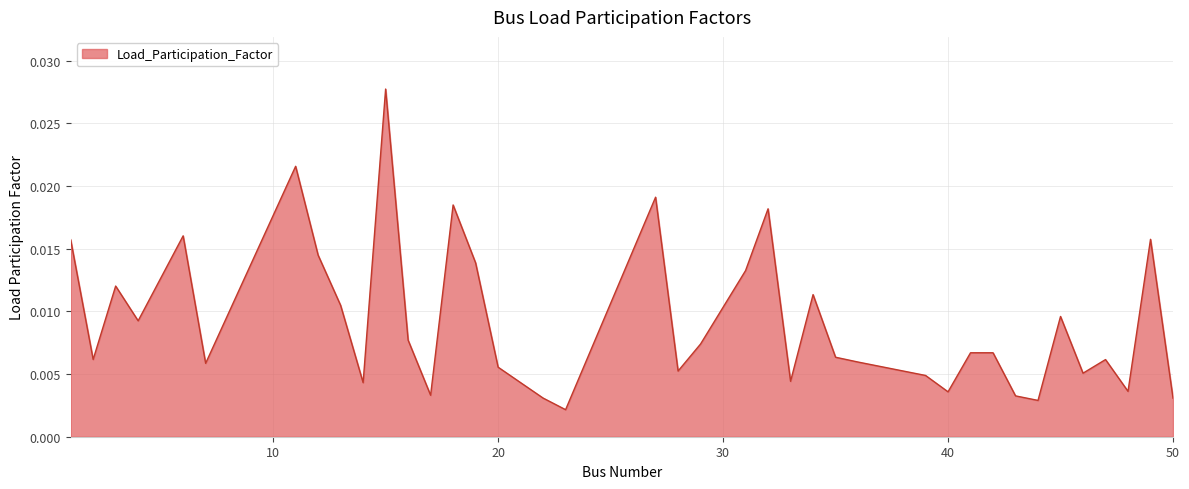

What is the sum of all values?

0.4